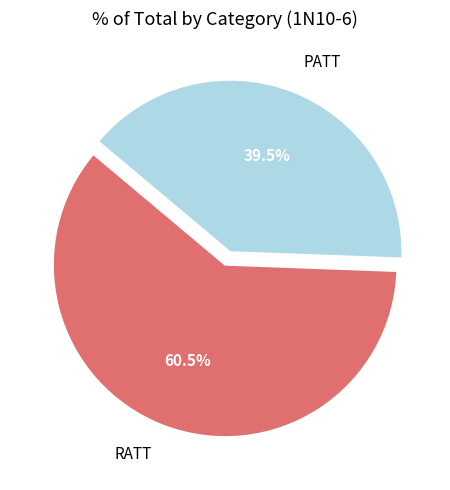

Which has a higher value, RATT or PATT?

RATT